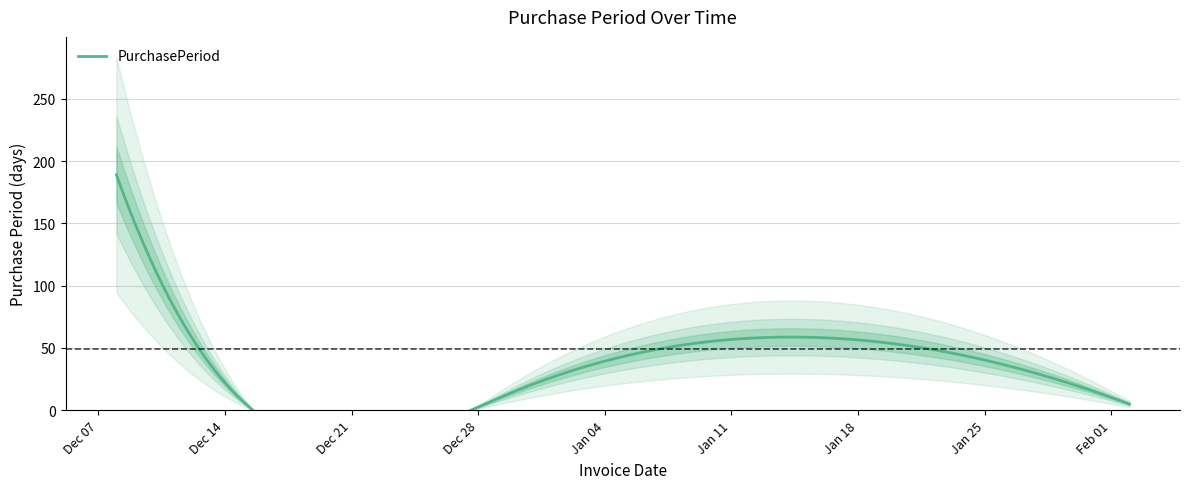

How many lines are shown in the chart?

1